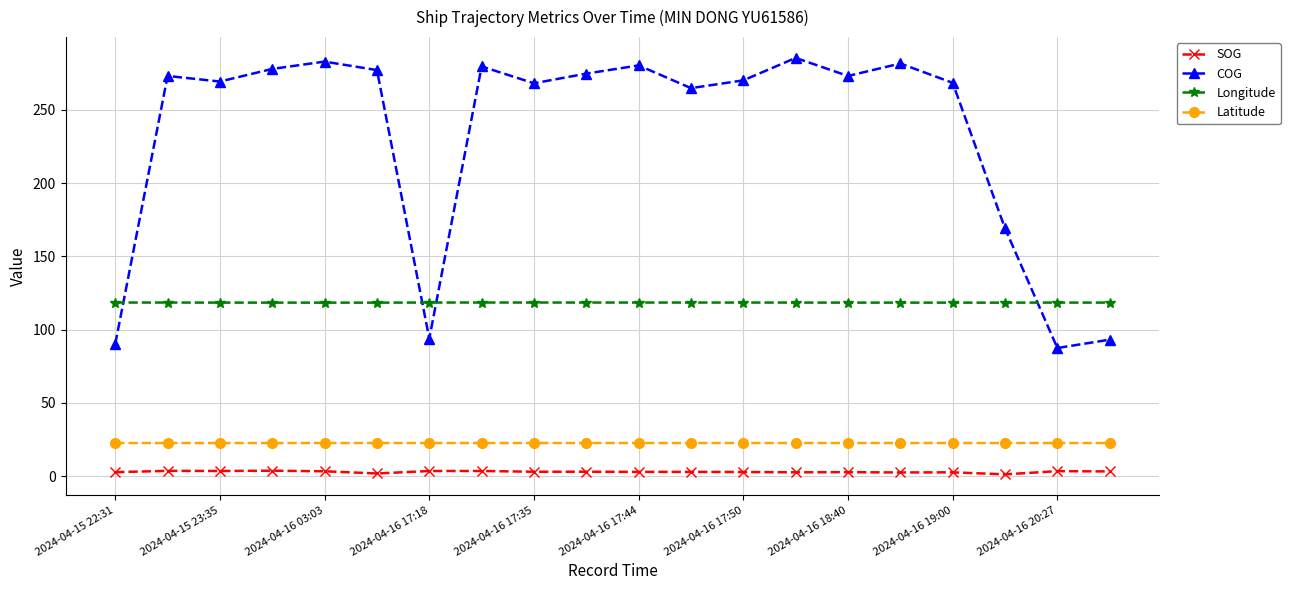

What is the value of the Latitude point at the 7th from the left?

22.7